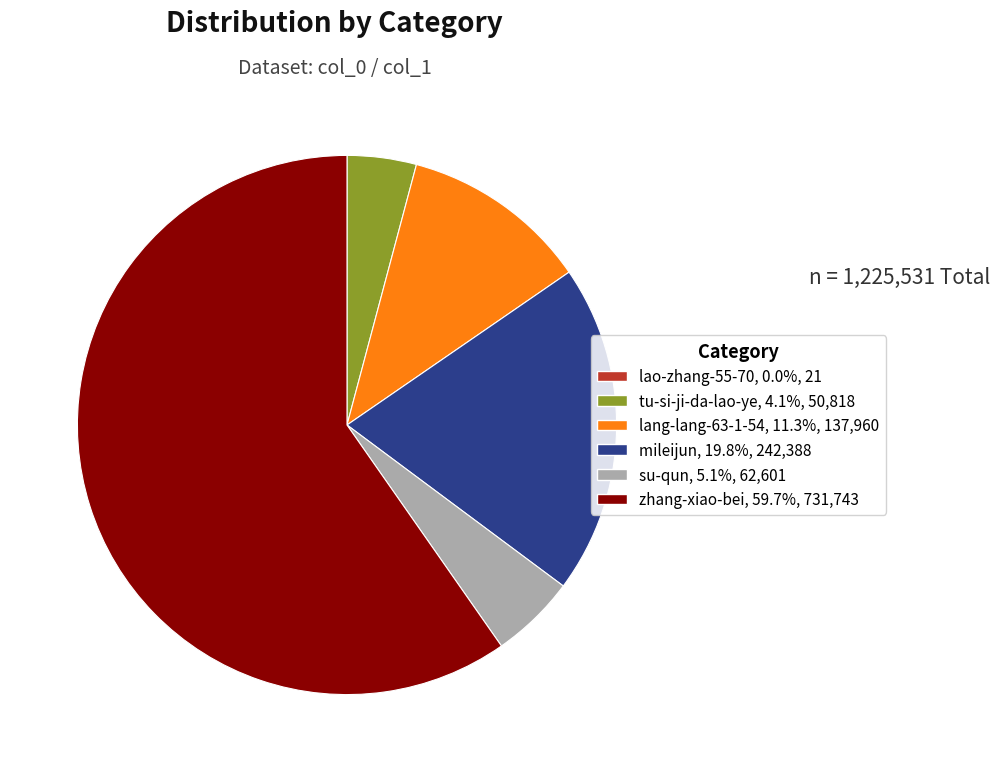

Is the sum of lang-lang-63-1-54 and su-qun greater than half?

No